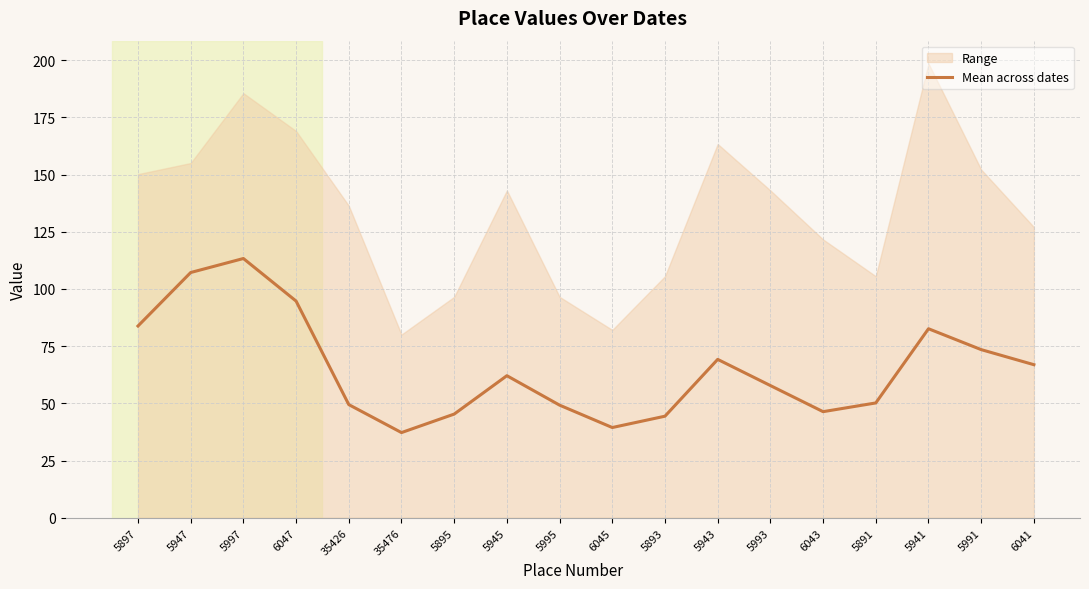

What is the average value?

65.1